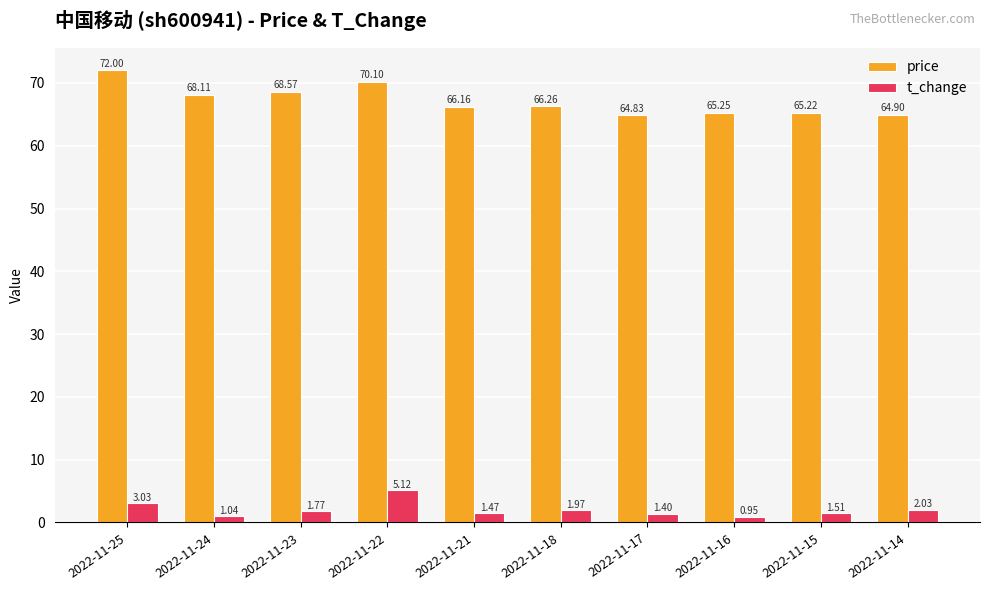

List the labels in order of price value, smallest first.

2022-11-17, 2022-11-14, 2022-11-15, 2022-11-16, 2022-11-21, 2022-11-18, 2022-11-24, 2022-11-23, 2022-11-22, 2022-11-25